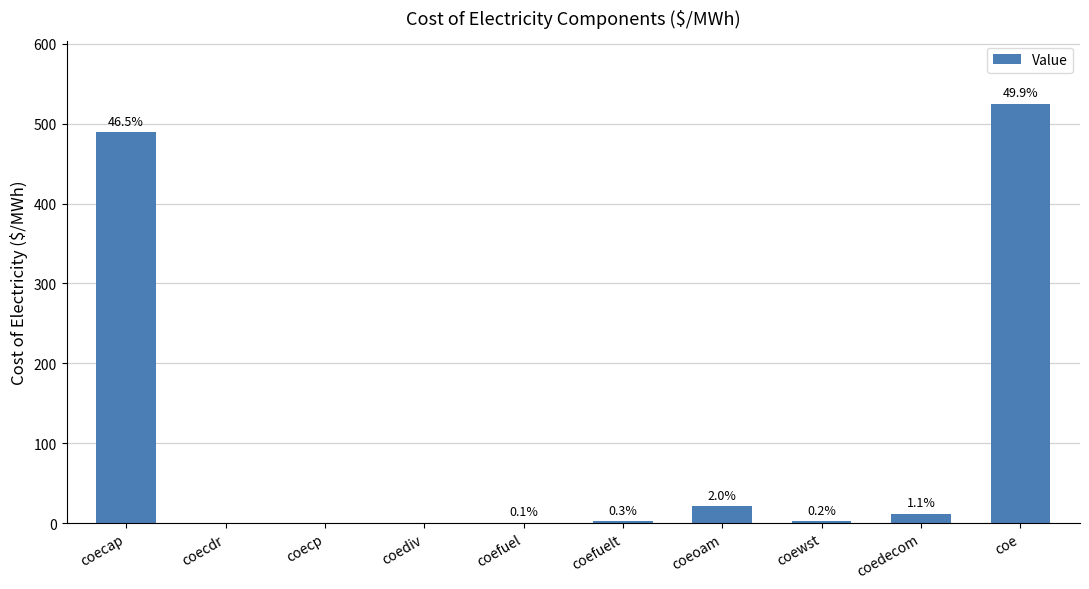

Are the bars horizontal?

No